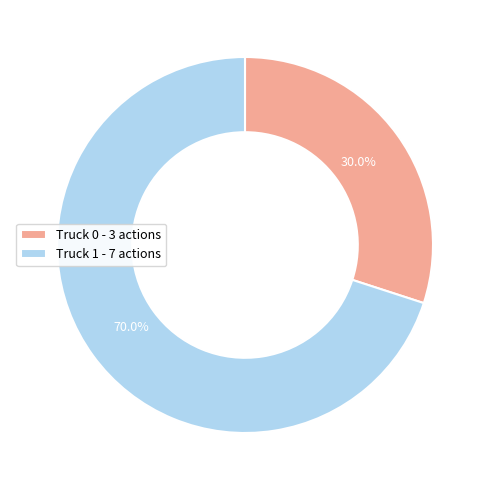

Which category has the biggest portion of the pie?

Truck 1